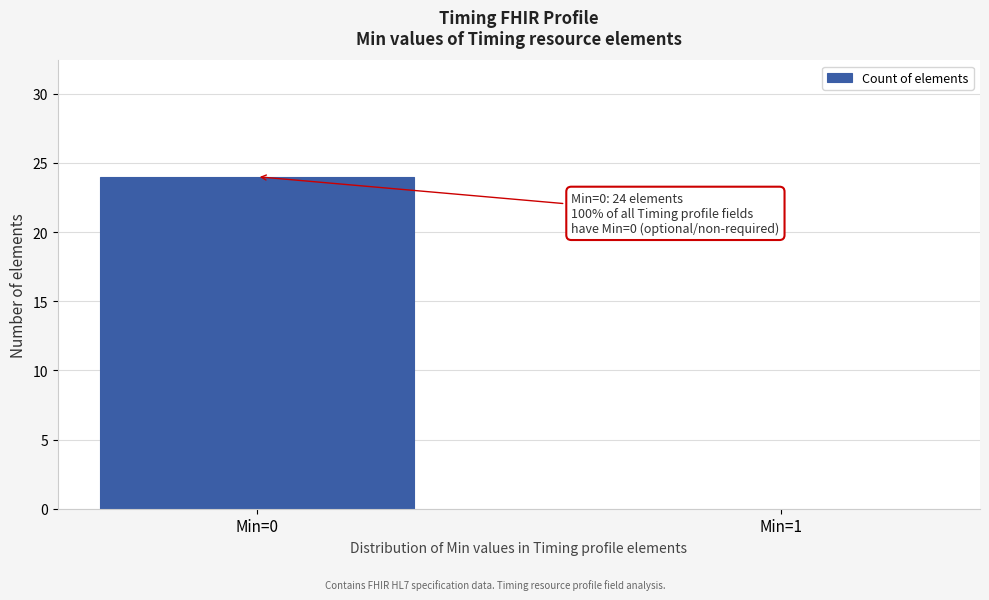

Reading right to left, transcribe all the data shown in this chart.

Min=1=0	Min=0=24